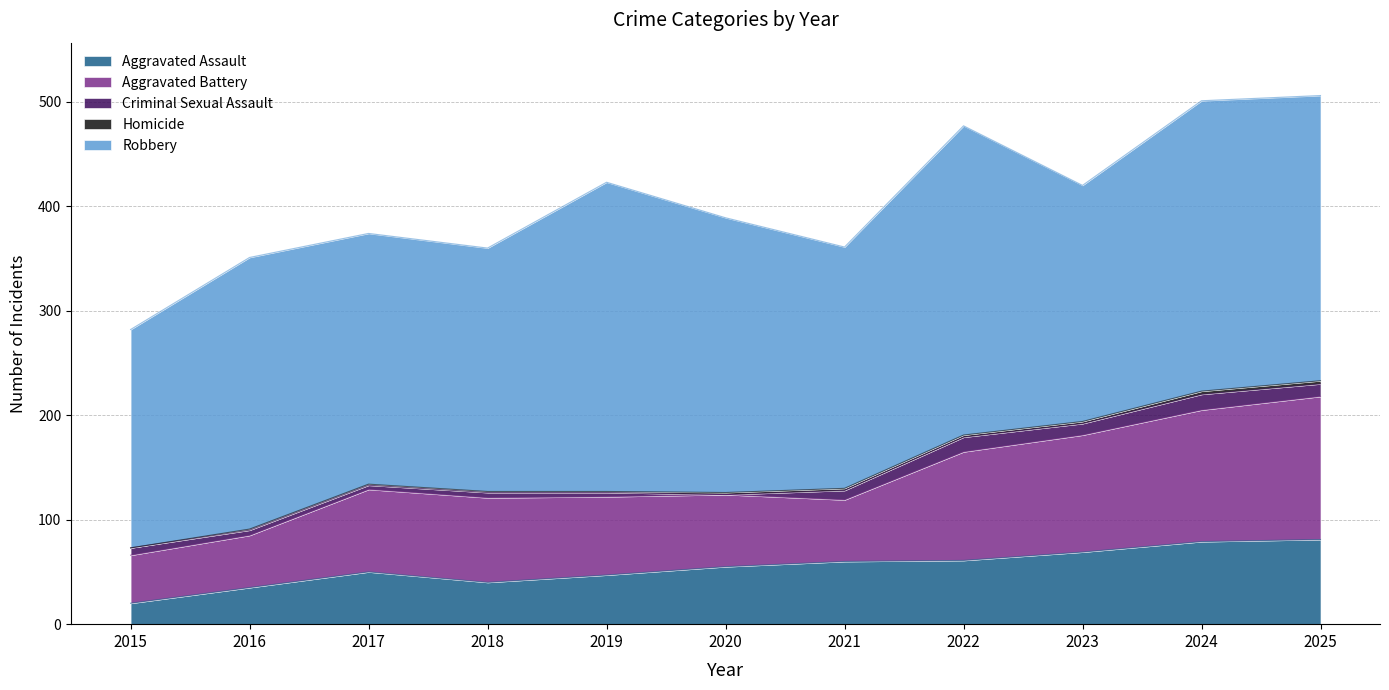

At 2023, list the series in order from smallest to largest.

Homicide, Criminal Sexual Assault, Aggravated Assault, Aggravated Battery, Robbery